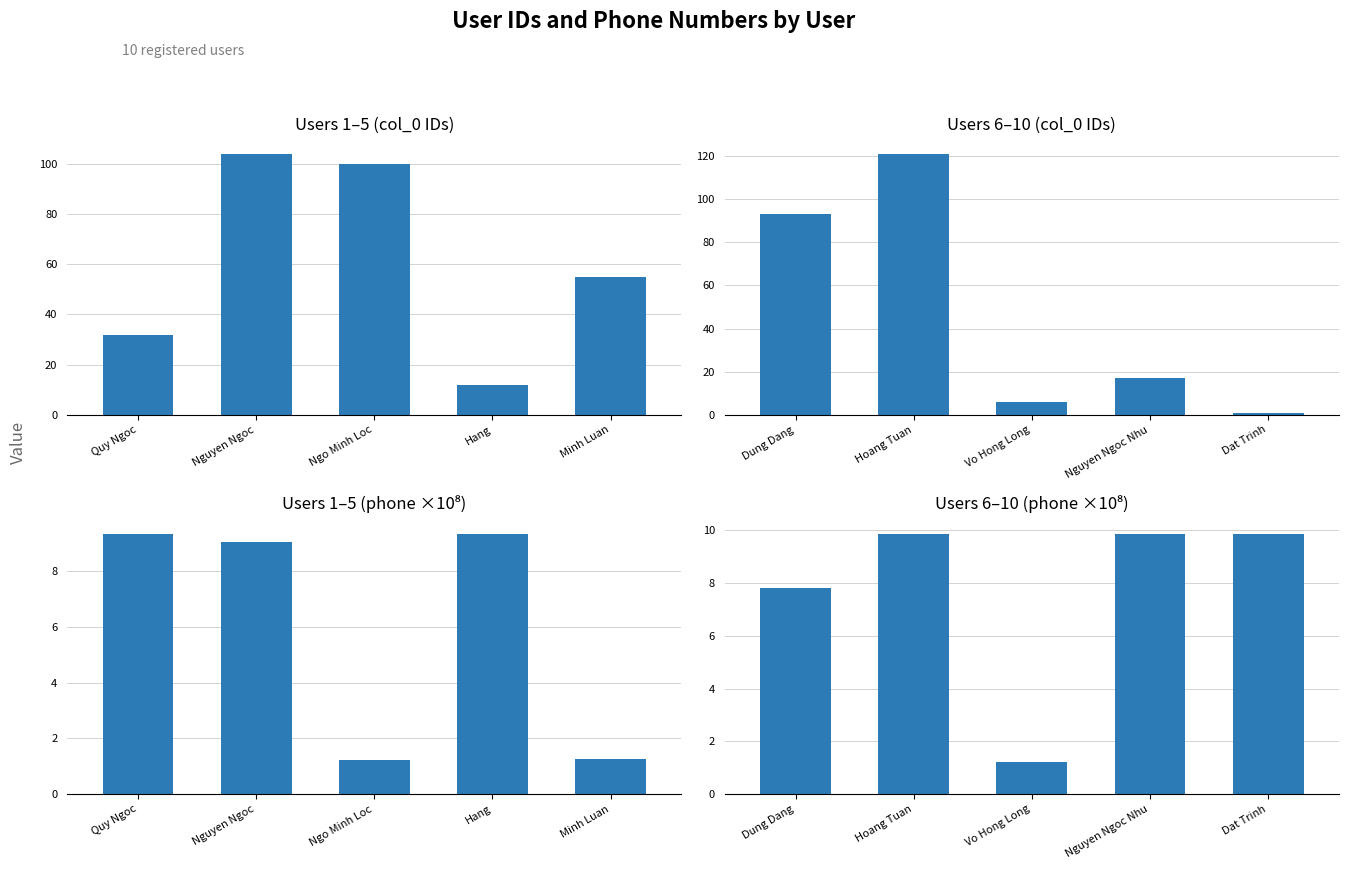

What is the difference between the maximum and minimum values in the Users 6–10 (phone ×10⁸) series?

8.6